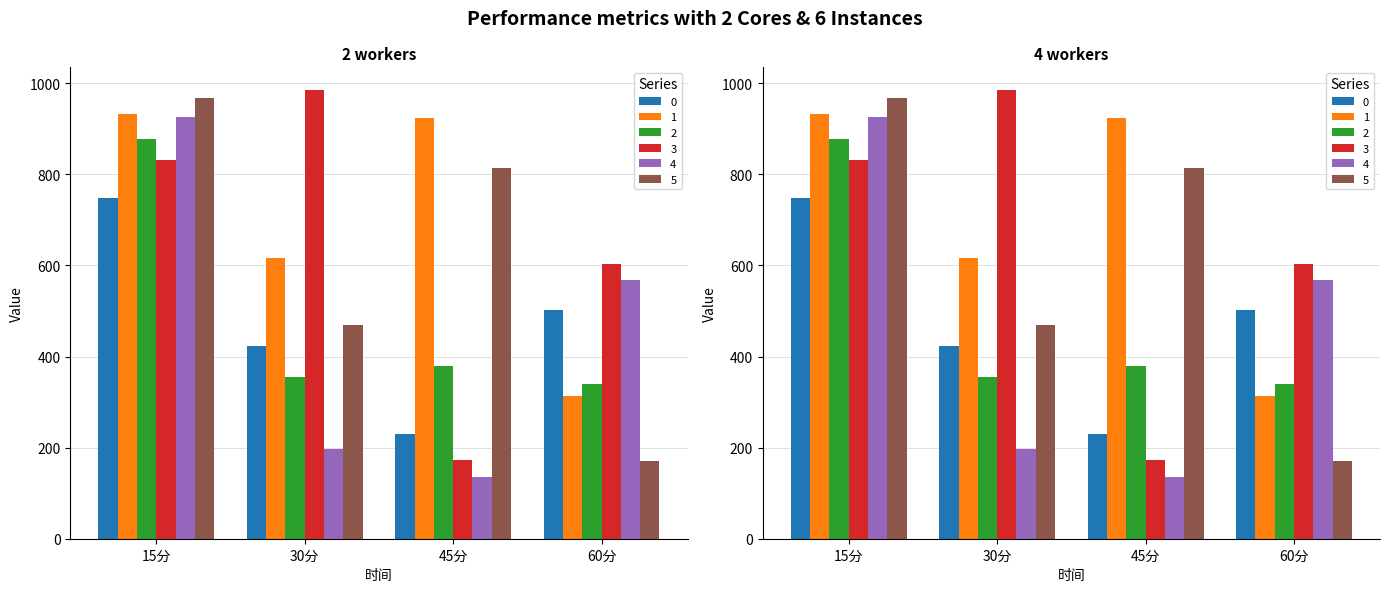

What is the difference between the col_3 values at 15分 and 45分?

657.4